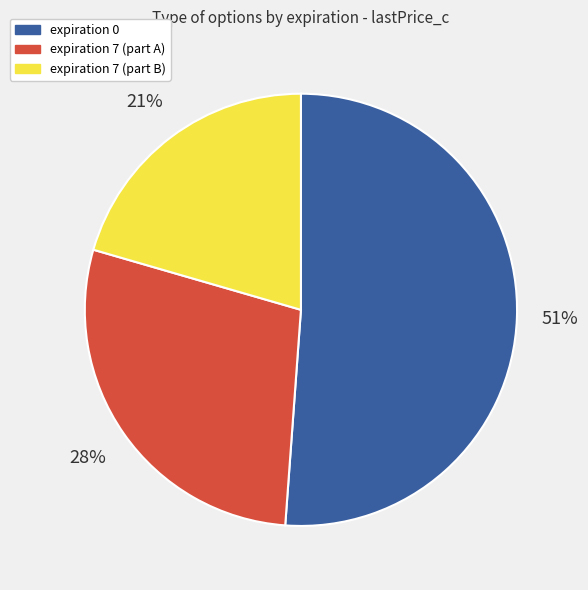

Is there a majority slice in this chart?

Yes